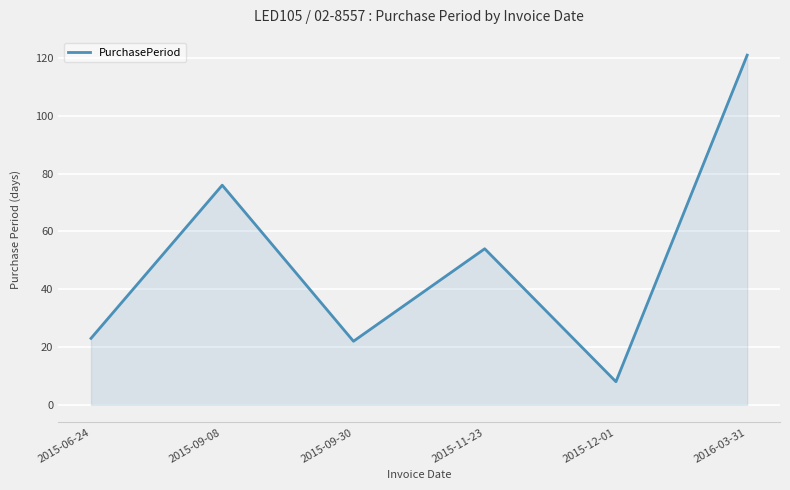

At which category does the chart reach its peak across all series?

2016-03-31